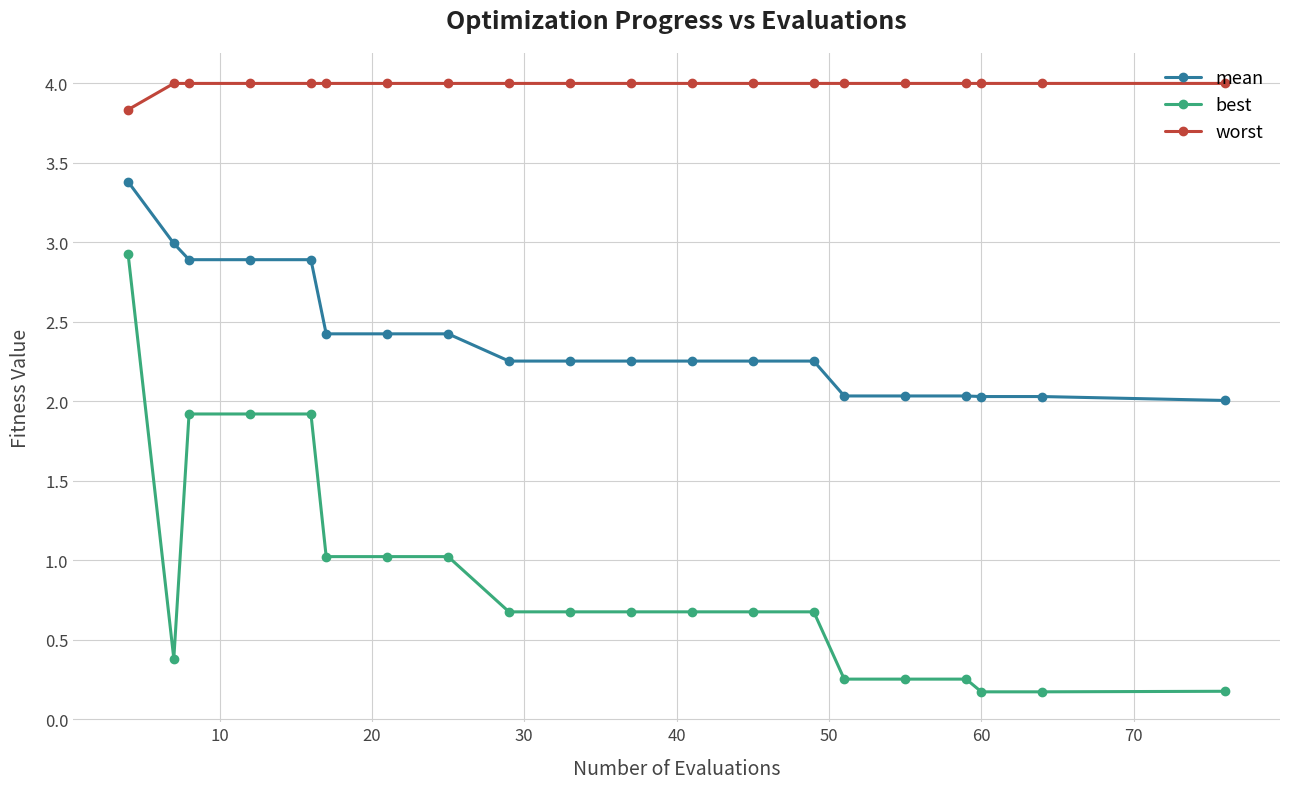

What is the sum of all worst values?

79.8